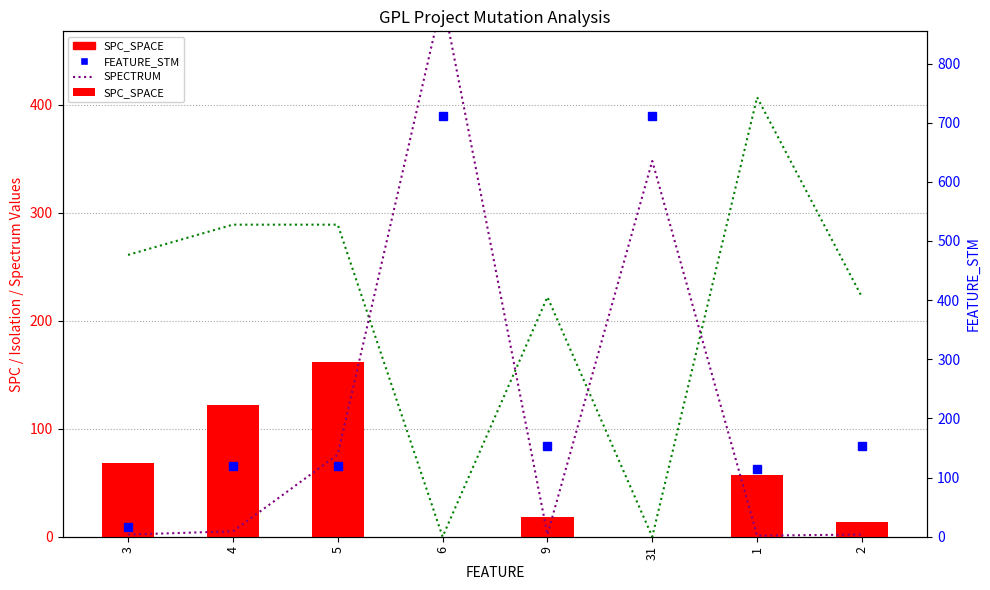

How many categories are shown in the chart?

8